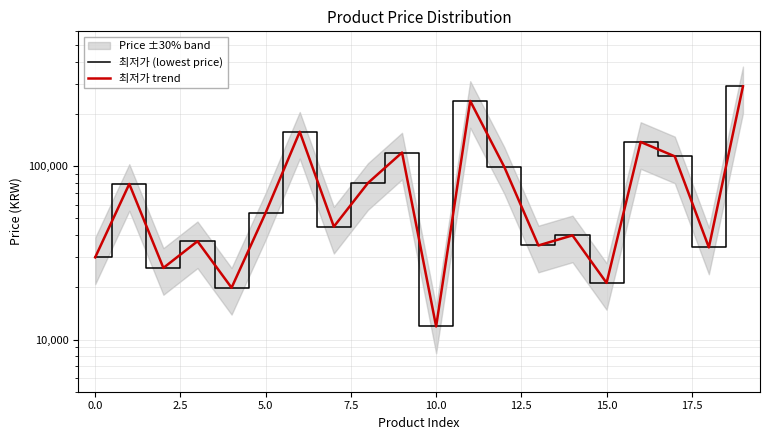

At which category does the chart reach its minimum across all series?

10